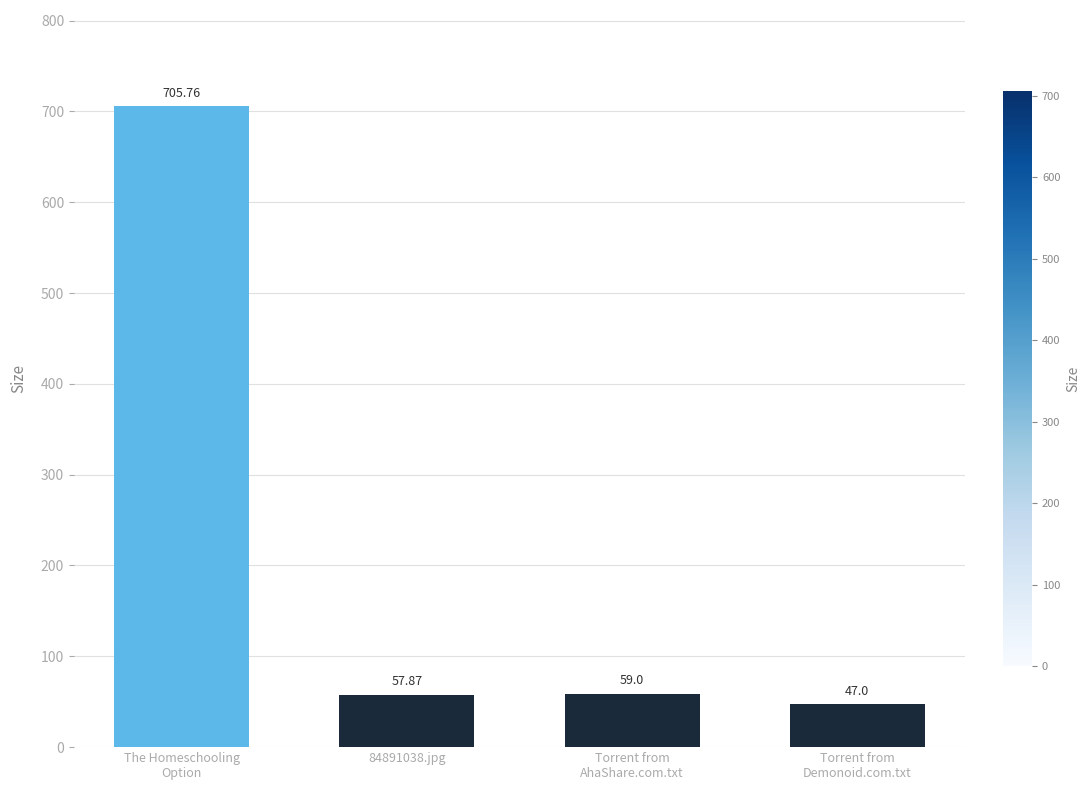

What is the label of the 1st bar from the right?

Torrent from
Demonoid.com.txt